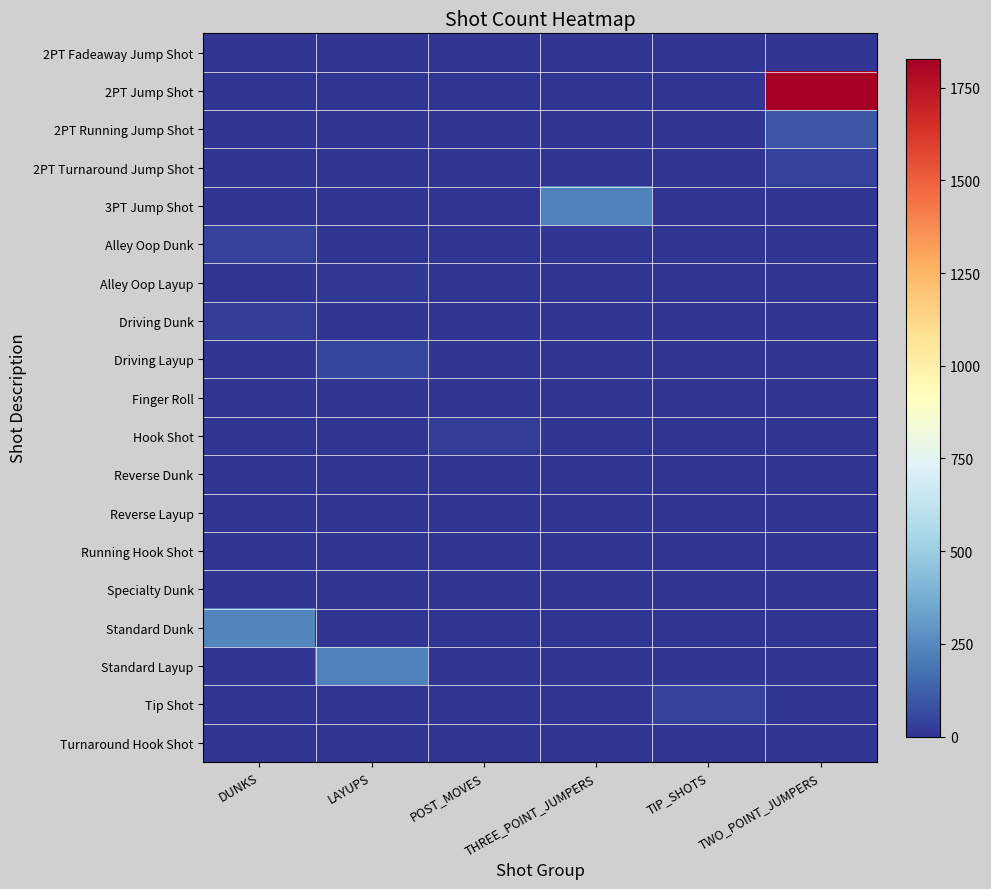

How many distinct data groups are displayed?

19